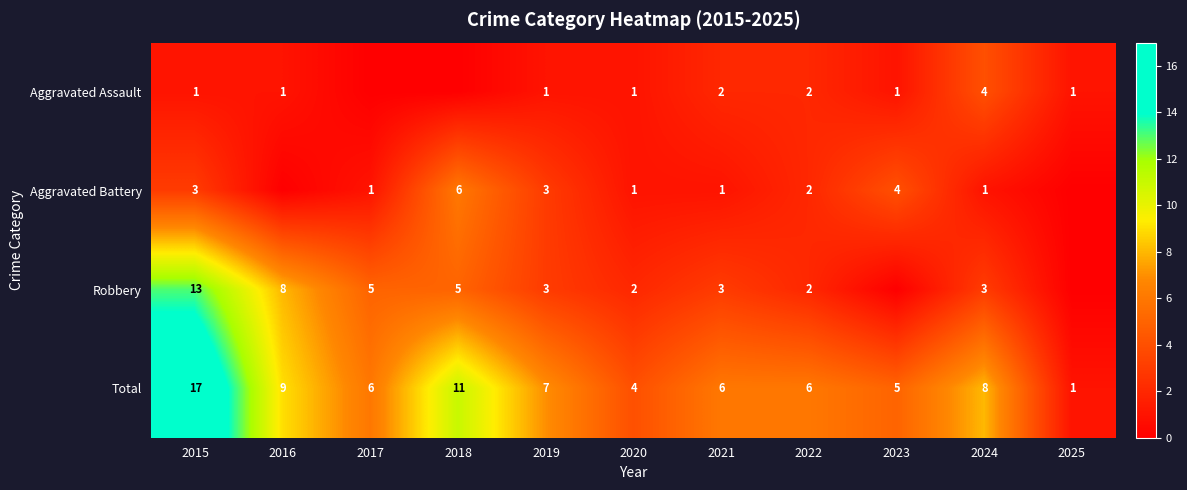

Which category has the highest value across all series?

2015